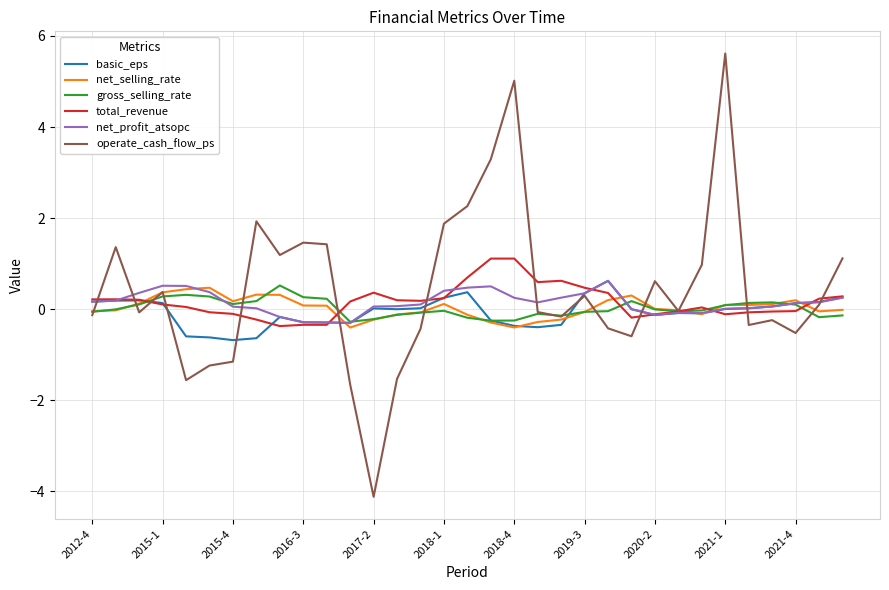

What is the highest value of the gross_selling_rate series?

0.5